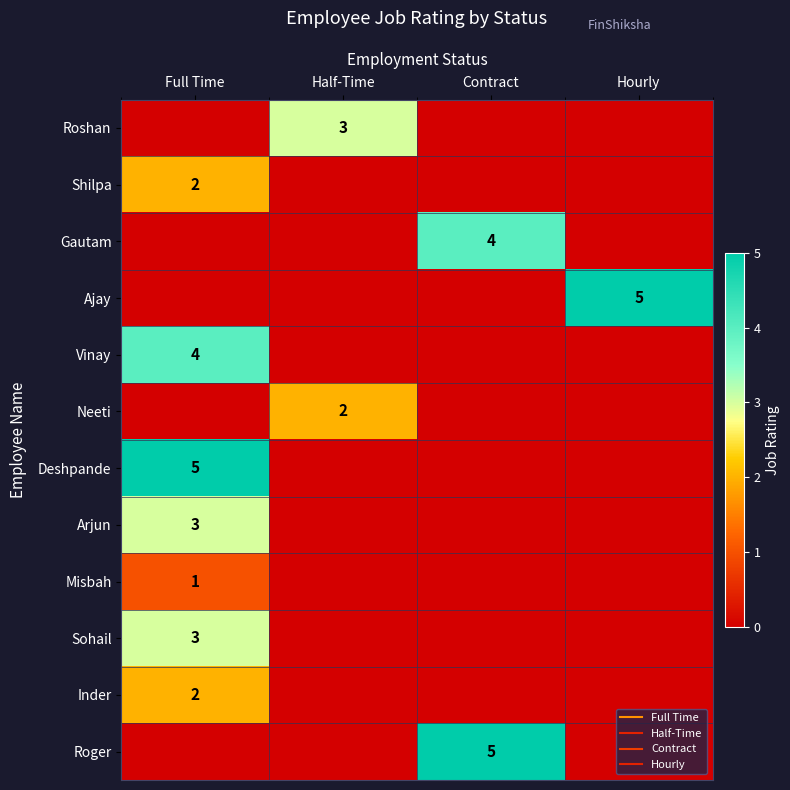

List the labels in order of Roshan value, smallest first.

Full Time, Contract, Hourly, Half-Time